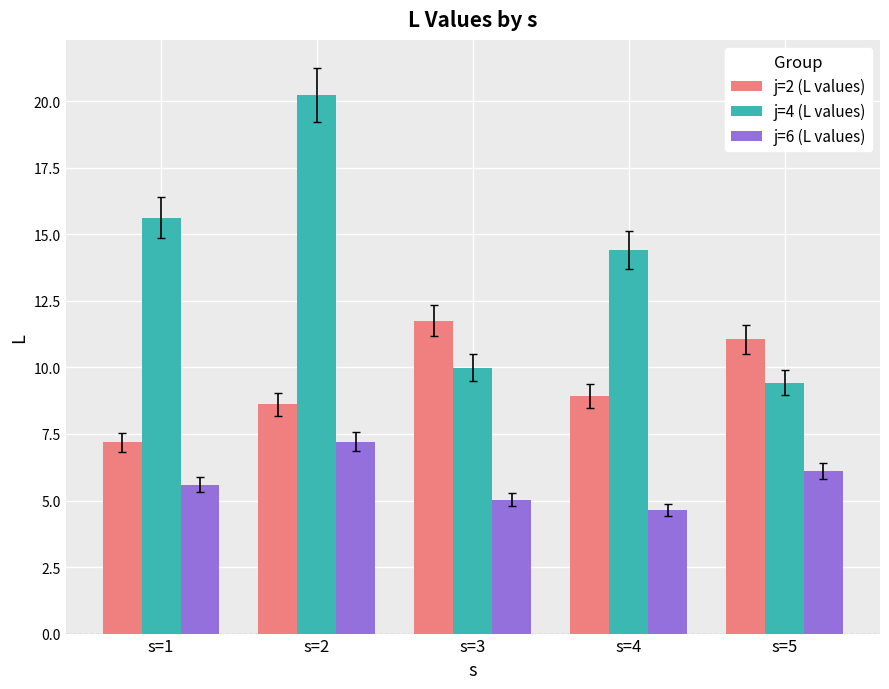

What is the highest value of the j=2 (L values) series?

11.8